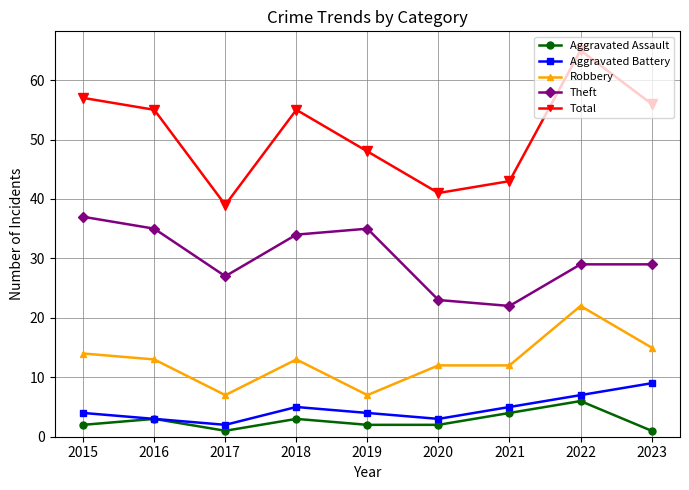

Which series has the largest range (max minus min)?

Total